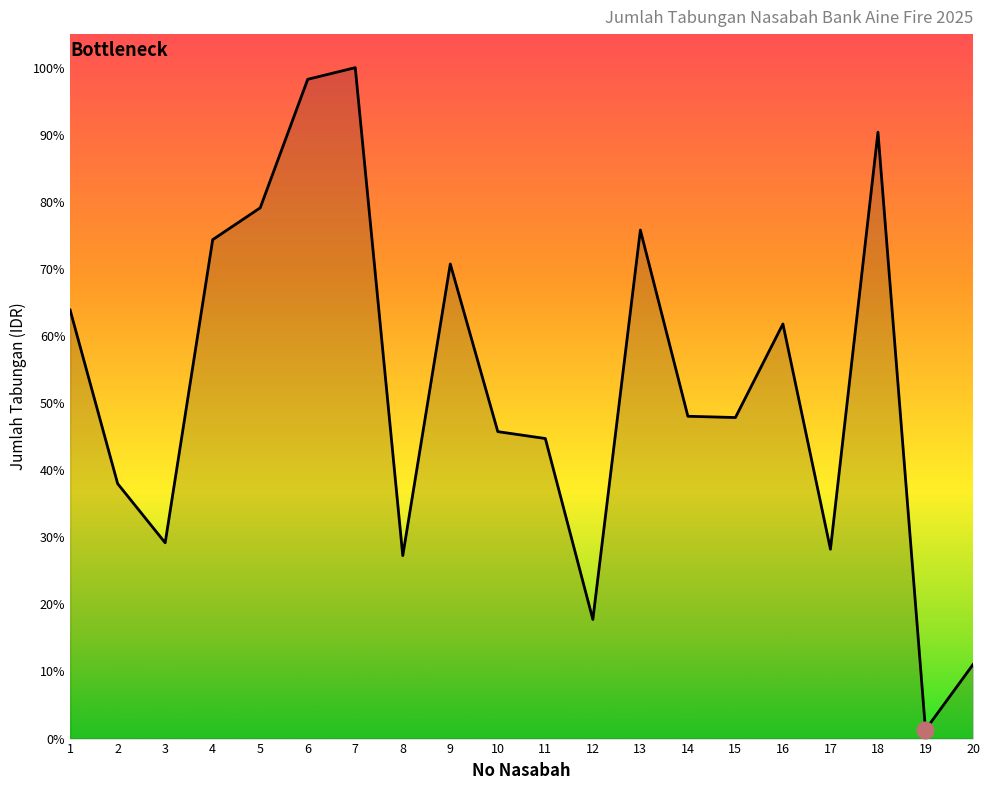

True or false: there are more than 0 points higher than both neighbors.

True